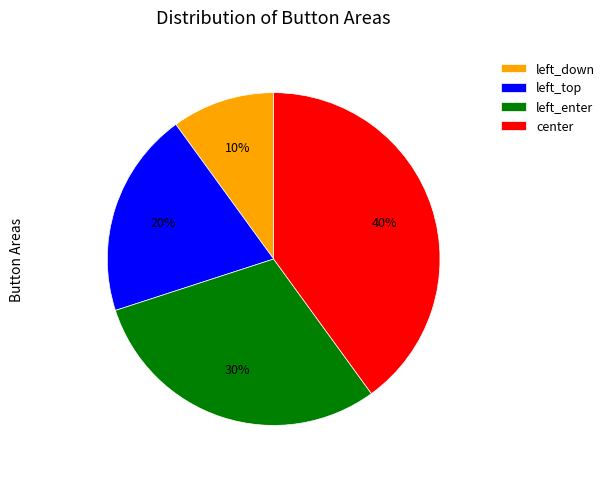

Which slice is the largest?

center